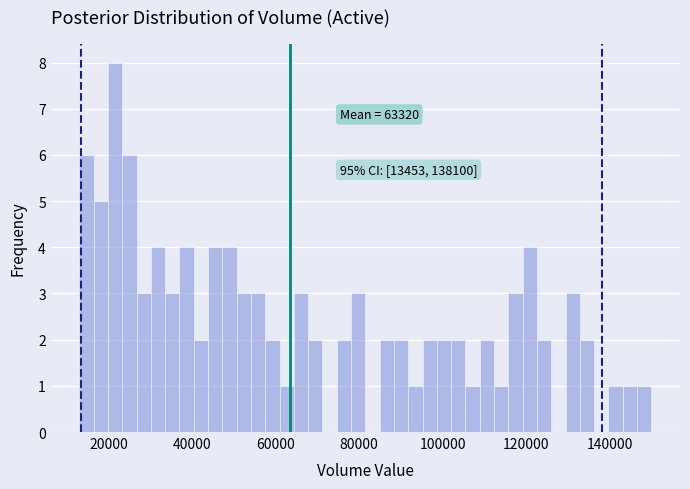

Read against the x-axis, roughly where is the centre of the tallest bar?

22000